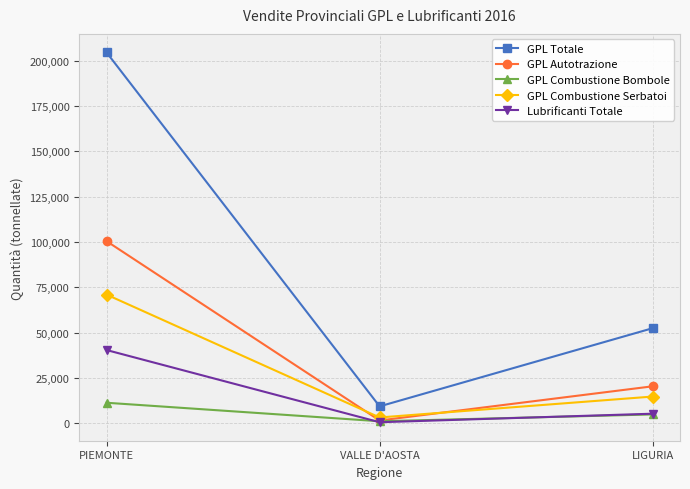

Rank the categories by Lubrificanti Totale value from lowest to highest.

VALLE D'AOSTA, LIGURIA, PIEMONTE